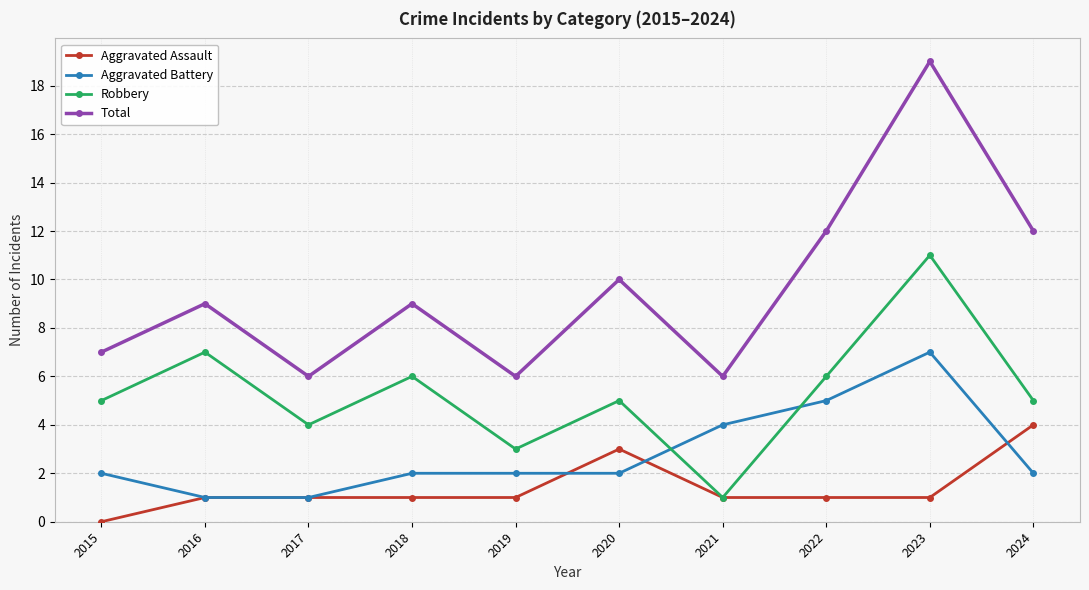

Rank the series by their maximum value, from highest to lowest.

Total, Robbery, Aggravated Battery, Aggravated Assault